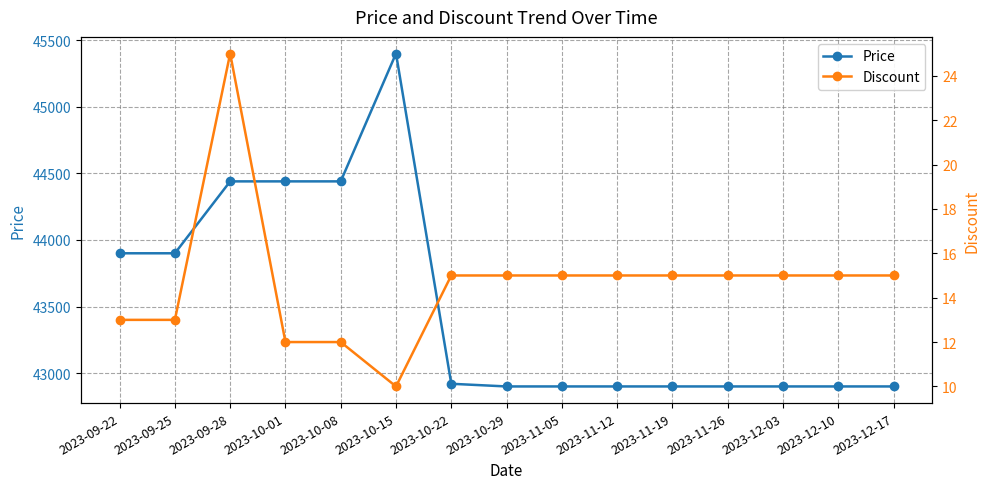

What are all the series names shown in the legend?

Price, Discount